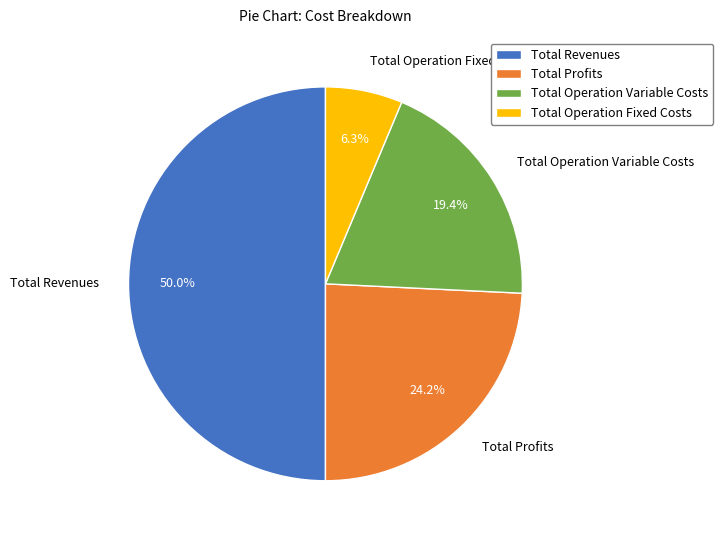

To the nearest percent, what is the combined percentage of Total Profits and Total Revenues?

74%